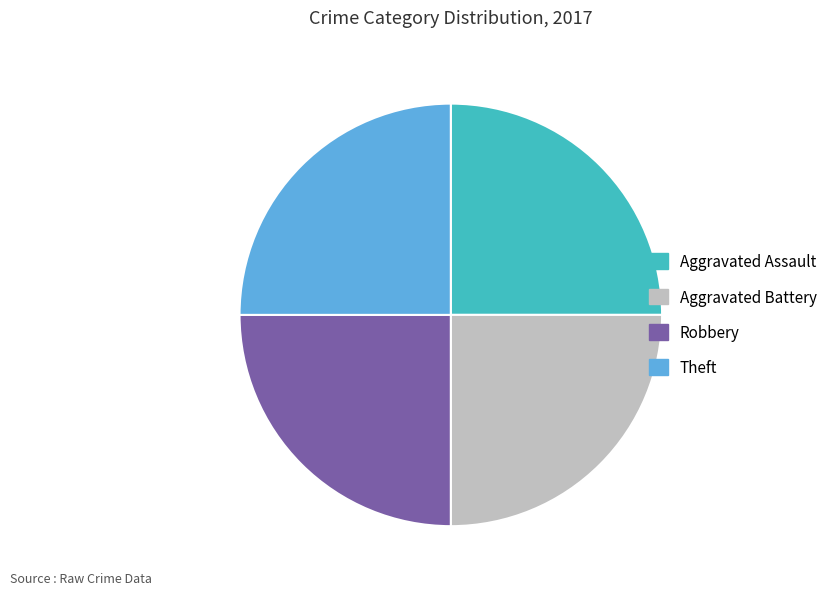

True or false: Aggravated Battery accounts for 25% of the total.

True